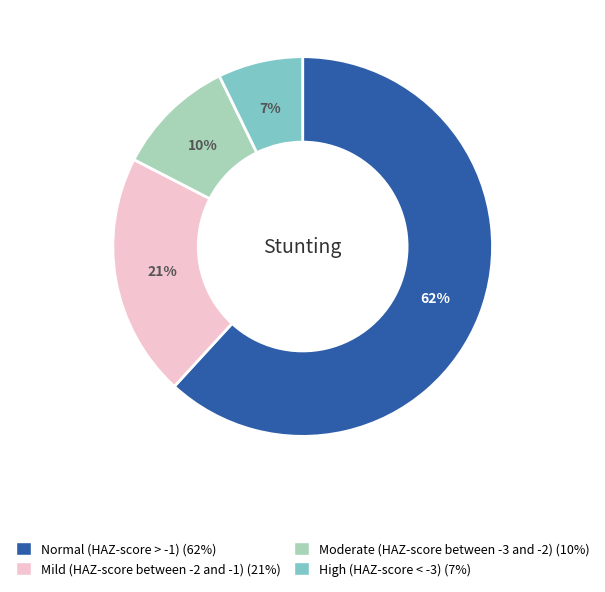

True or false: Moderate (HAZ-score between -3 and -2) accounts for 1% of the total.

False